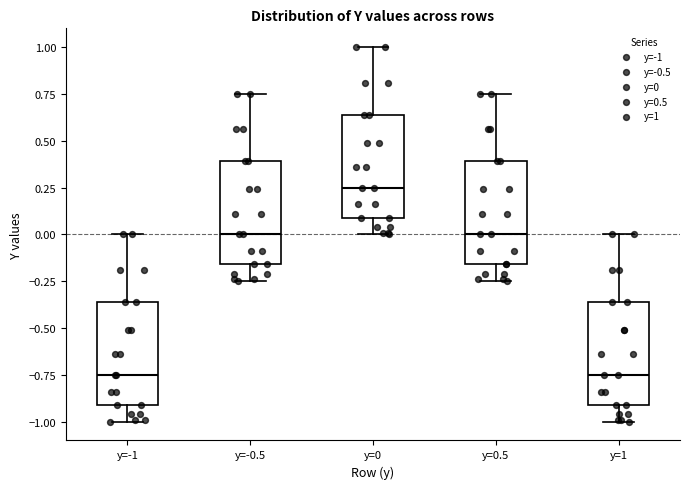

Where does the median line of the box for y=-1 sit on the y-axis? The values are not printed on the chart, so give them approximately, as read against the axis.

-0.75